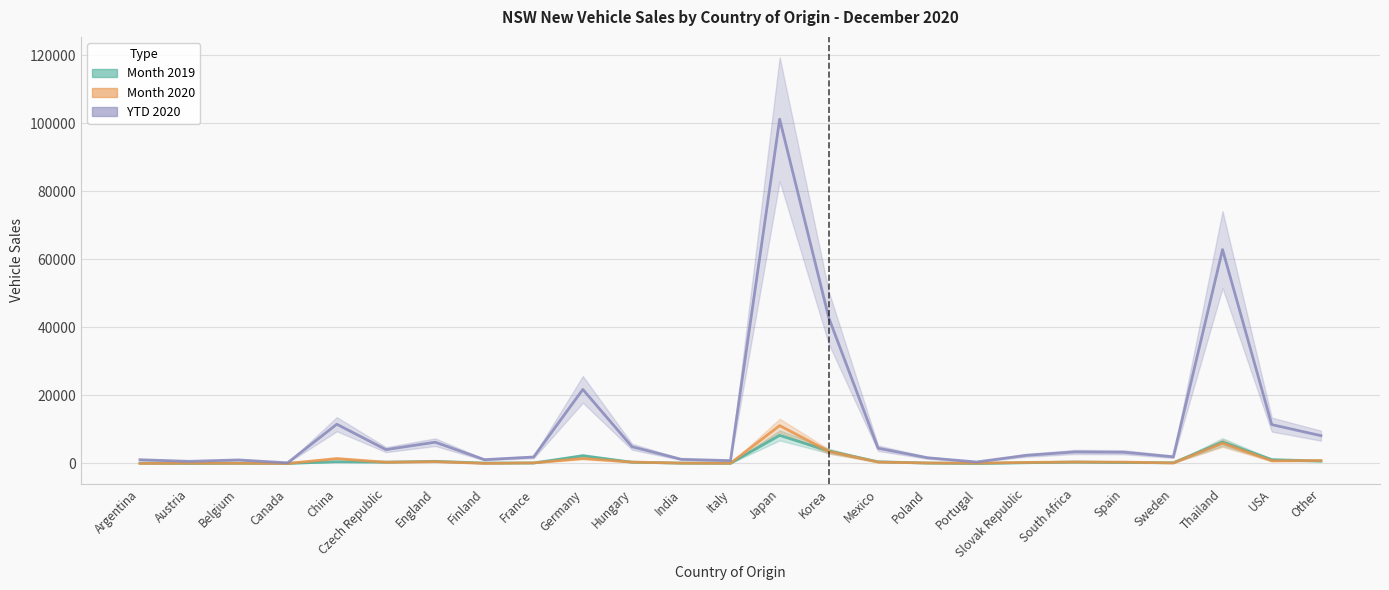

At which label is YTD 2020 closest to 50729?

Korea